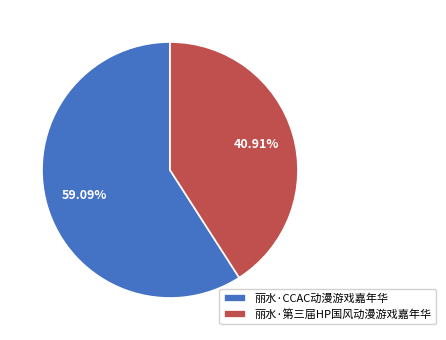

To the nearest percent, what is the difference between the 丽水·CCAC动漫游戏嘉年华 and 丽水·第三届HP国风动漫游戏嘉年华 slice percentages?

18%